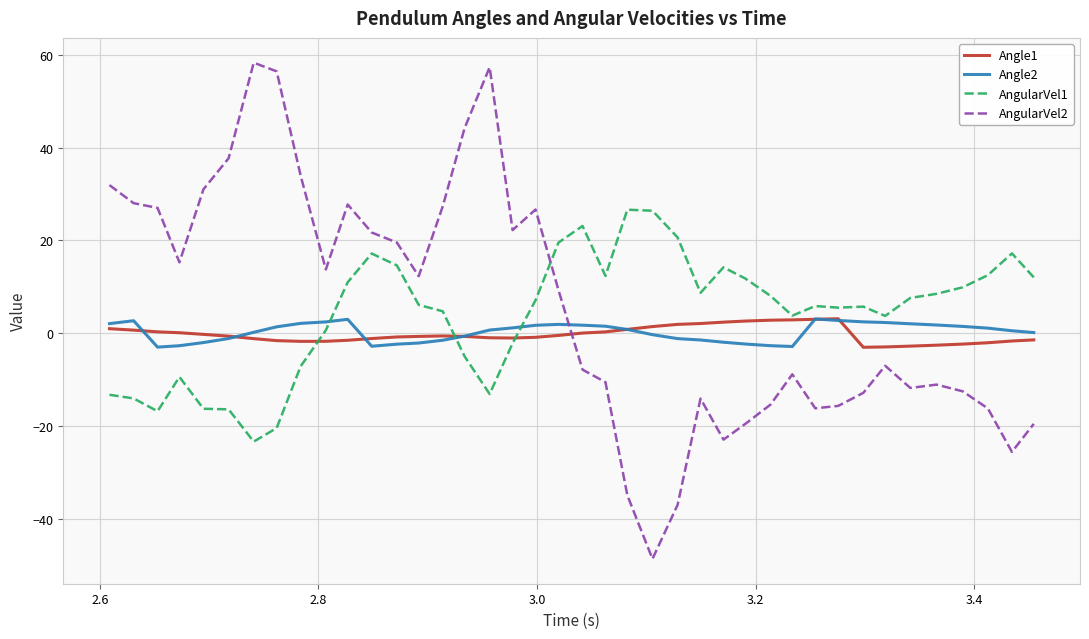

What is the minimum value for AngularVel1?

-23.4